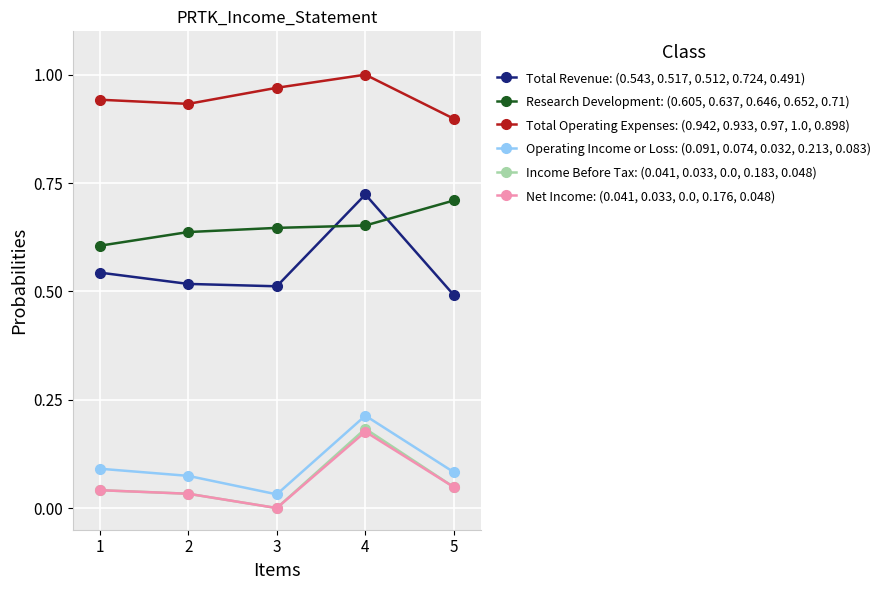

True or false: Operating Income or Loss: (0.091, 0.074, 0.032, 0.213, 0.083) has a value of 0.4 at 4.

False